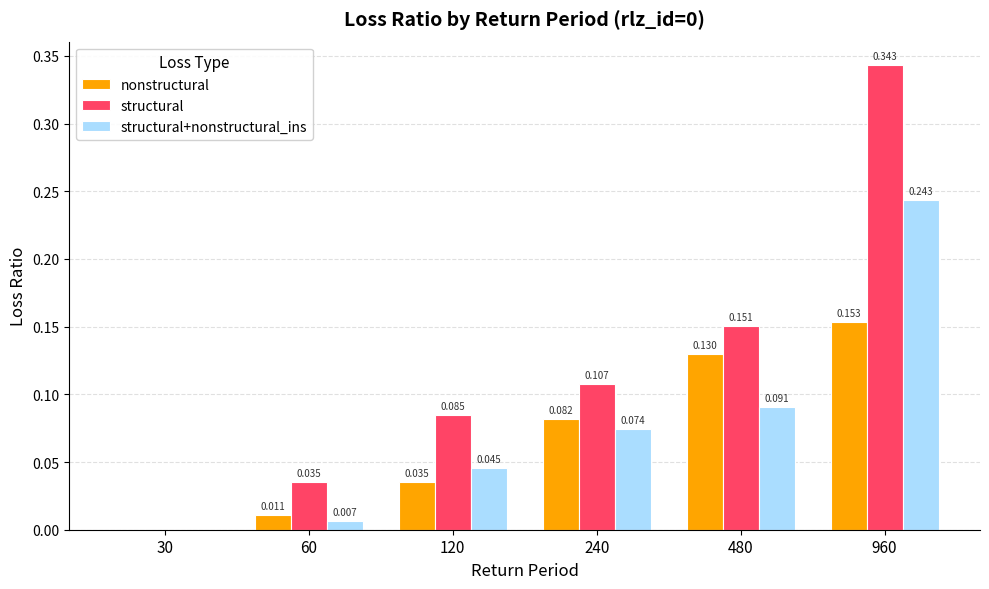

Between 60 and 240, which series saw the biggest shift?

structural